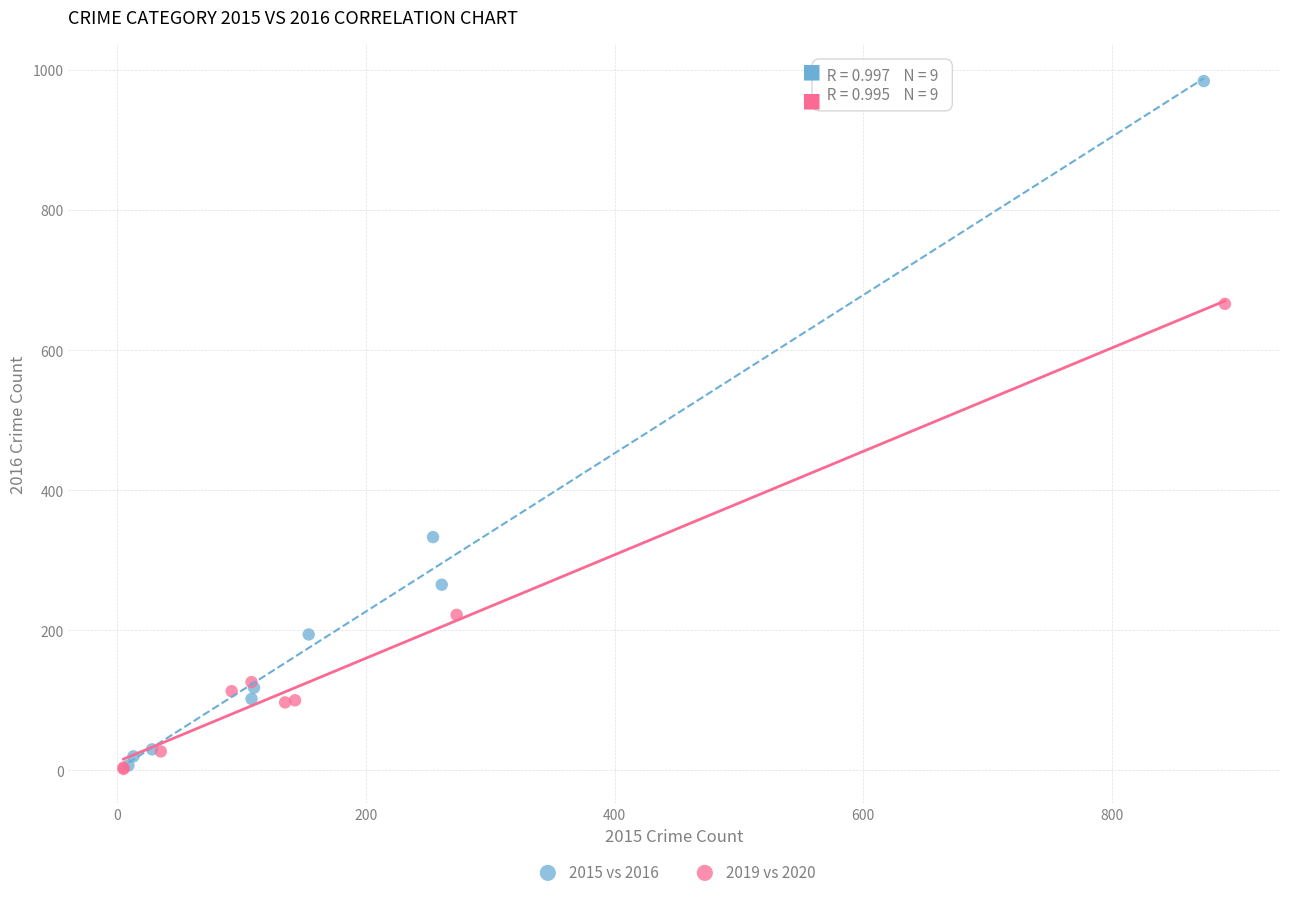

Which series reaches the maximum Y coordinate?

2015 vs 2016